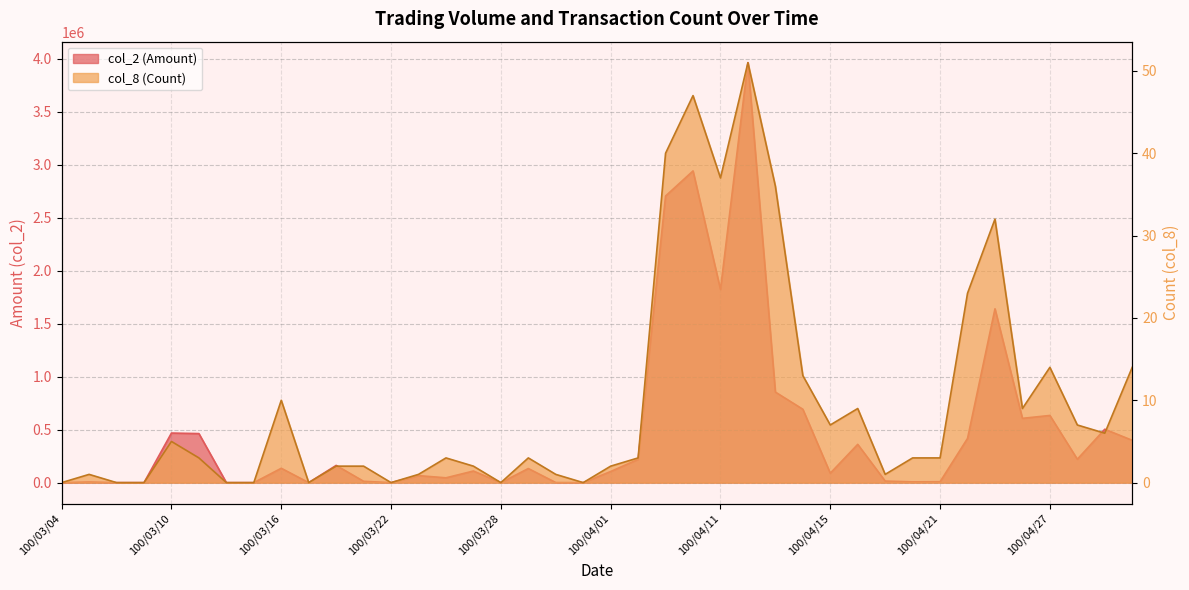

In col_2 (Amount), how many points are higher than both neighbors (excluding endpoints)?

13